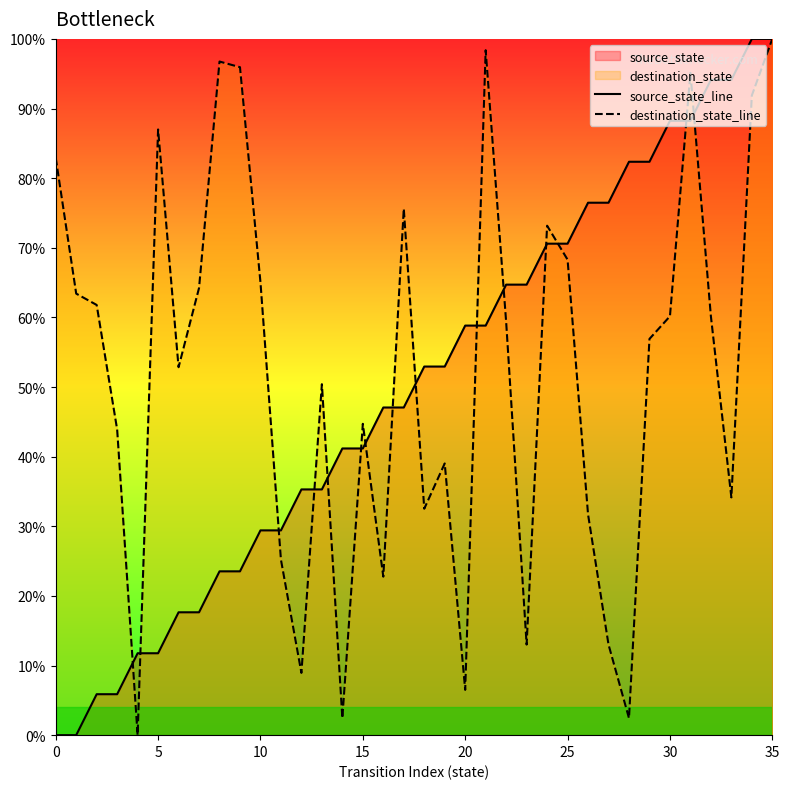

Which series ends up on top after the final intersection of source_state_line and destination_state_line?

source_state_line